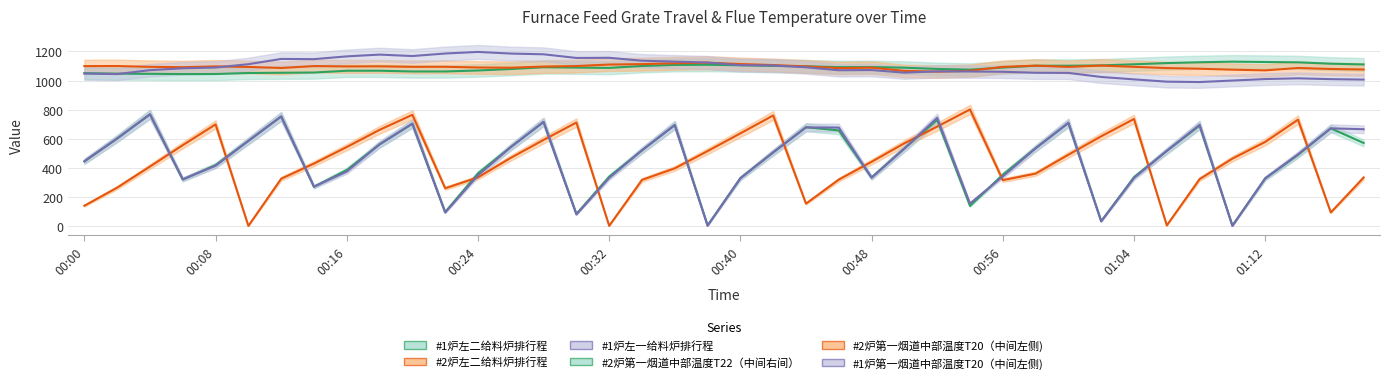

Reading left to right, what are all the values shown in this chart?

#1炉左二给料炉排行程: 00:00=445.5	00:02=603.2	00:04=769.2	00:06=321.3	00:08=420.4	00:10=586.8	00:12=753.9	00:14=271.8	00:16=387.1	00:18=562.5	00:20=703.4	00:22=99.2	00:24=364.3	00:26=544.1	00:28=715.9	00:30=86.1	00:32=341.2	00:34=521.4	00:36=695.5	00:38=7.6	00:40=330.9	00:42=506.7	00:44=680.2	00:46=658.0	00:48=335.0	00:50=534.5	00:52=729.9	00:54=140.3	00:56=354.7	00:58=536.6	01:00=708.8	01:02=36.2	01:04=337.6	01:06=517.6	01:08=691.2	01:10=6.0	01:12=328.6	01:14=490.1	01:16=672.6	01:18=572.2
#2炉左二给料炉排行程: 00:00=142.0	00:02=266.0	00:04=410.7	00:06=557.0	00:08=699.5	00:10=3.6	00:12=326.9	00:14=431.1	00:16=544.5	00:18=662.1	00:20=765.1	00:22=261.8	00:24=336.3	00:26=470.0	00:28=593.2	00:30=712.2	00:32=4.1	00:34=319.2	00:36=398.2	00:38=516.5	00:40=637.9	00:42=760.6	00:44=156.3	00:46=321.0	00:48=443.1	00:50=570.0	00:52=684.3	00:54=801.8	00:56=317.2	00:58=362.1	01:00=491.4	01:02=617.9	01:04=736.5	01:06=6.9	01:08=324.4	01:10=464.8	01:12=579.3	01:14=731.6	01:16=96.0	01:18=334.7
#1炉左一给料炉排行程: 00:00=447.1	00:02=602.4	00:04=767.9	00:06=323.5	00:08=415.8	00:10=585.9	00:12=753.8	00:14=272.4	00:16=376.4	00:18=562.4	00:20=705.2	00:22=95.0	00:24=350.1	00:26=543.3	00:28=716.9	00:30=82.0	00:32=332.5	00:34=521.8	00:36=694.8	00:38=4.5	00:40=330.3	00:42=508.2	00:44=678.6	00:46=677.4	00:48=334.6	00:50=533.7	00:52=744.2	00:54=157.3	00:56=342.7	00:58=535.1	01:00=710.5	01:02=34.5	01:04=332.0	01:06=517.9	01:08=696.5	01:10=3.5	01:12=329.8	01:14=494.1	01:16=672.3	01:18=666.3
#2炉第一烟道中部温度T22（中间右间）: 00:00=1050.8	00:02=1047.1	00:04=1046.0	00:06=1044.3	00:08=1044.7	00:10=1051.8	00:12=1053.3	00:14=1054.9	00:16=1067.2	00:18=1067.3	00:20=1062.2	00:22=1062.2	00:24=1069.0	00:26=1078.9	00:28=1091.0	00:30=1088.9	00:32=1086.6	00:34=1099.8	00:36=1107.0	00:38=1108.2	00:40=1104.6	00:42=1100.2	00:44=1097.5	00:46=1091.9	00:48=1092.3	00:50=1088.1	00:52=1079.5	00:54=1074.7	00:56=1088.9	00:58=1101.5	01:00=1101.6	01:02=1103.7	01:04=1111.4	01:06=1119.6	01:08=1125.3	01:10=1129.5	01:12=1127.2	01:14=1124.8	01:16=1115.5	01:18=1110.2
#2炉第一烟道中部温度T20（中间左侧): 00:00=1098.9	00:02=1099.3	00:04=1094.0	00:06=1091.6	00:08=1097.0	00:10=1093.1	00:12=1086.2	00:14=1099.2	00:16=1096.8	00:18=1097.4	00:20=1094.0	00:22=1094.3	00:24=1089.5	00:26=1088.0	00:28=1095.9	00:30=1099.4	00:32=1109.6	00:34=1112.5	00:36=1118.5	00:38=1122.2	00:40=1113.2	00:42=1106.2	00:44=1097.0	00:46=1085.1	00:48=1088.3	00:50=1066.1	00:52=1060.9	00:54=1066.8	00:56=1093.8	00:58=1102.2	01:00=1093.4	01:02=1102.7	01:04=1093.9	01:06=1085.5	01:08=1081.1	01:10=1074.4	01:12=1069.8	01:14=1086.0	01:16=1079.2	01:18=1075.8
#1炉第一烟道中部温度T20（中间左侧): 00:00=1047.7	00:02=1044.2	00:04=1071.2	00:06=1084.1	00:08=1089.2	00:10=1112.1	00:12=1148.1	00:14=1146.7	00:16=1165.7	00:18=1177.8	00:20=1167.9	00:22=1185.2	00:24=1196.1	00:26=1185.0	00:28=1179.9	00:30=1154.9	00:32=1155.9	00:34=1136.0	00:36=1129.5	00:38=1123.6	00:40=1105.4	00:42=1103.5	00:44=1090.8	00:46=1070.5	00:48=1071.8	00:50=1054.1	00:52=1062.9	00:54=1062.0	00:56=1060.2	00:58=1053.2	01:00=1052.3	01:02=1024.5	01:04=1008.0	01:06=992.4	01:08=989.7	01:10=1000.0	01:12=1010.2	01:14=1015.3	01:16=1009.5	01:18=1006.6